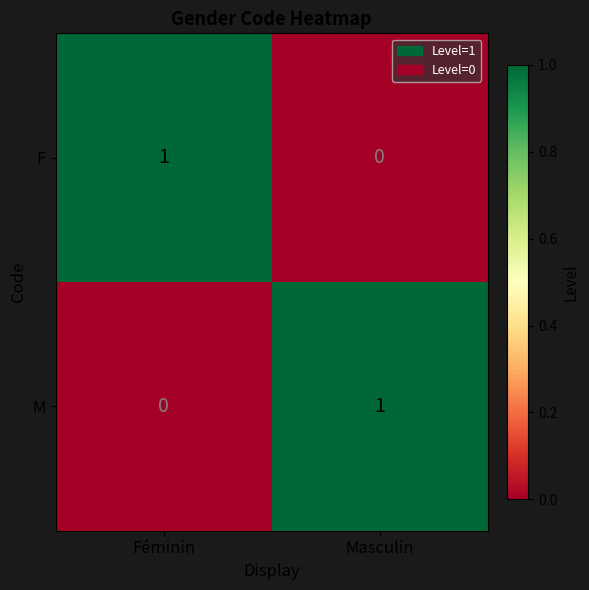

The F series shows -1 at Masculin. True or false?

False